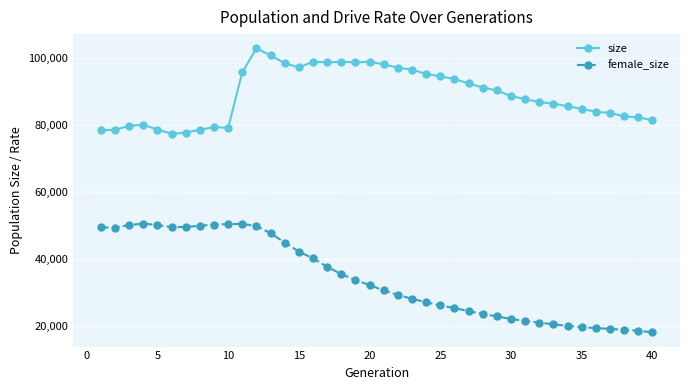

Which series has the largest range (max minus min)?

female_size